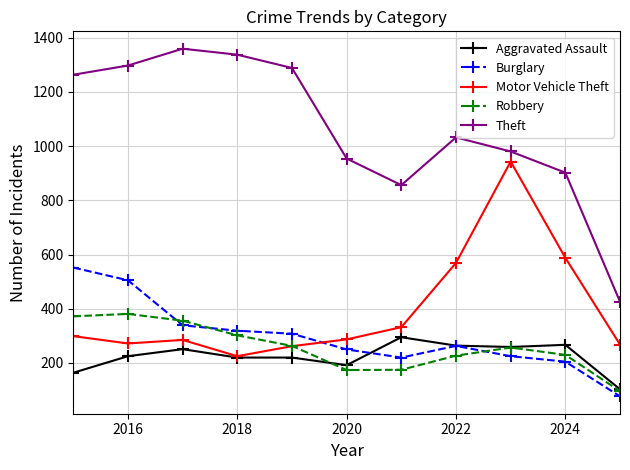

What is the value of the Theft point at the 10th from the left?

902